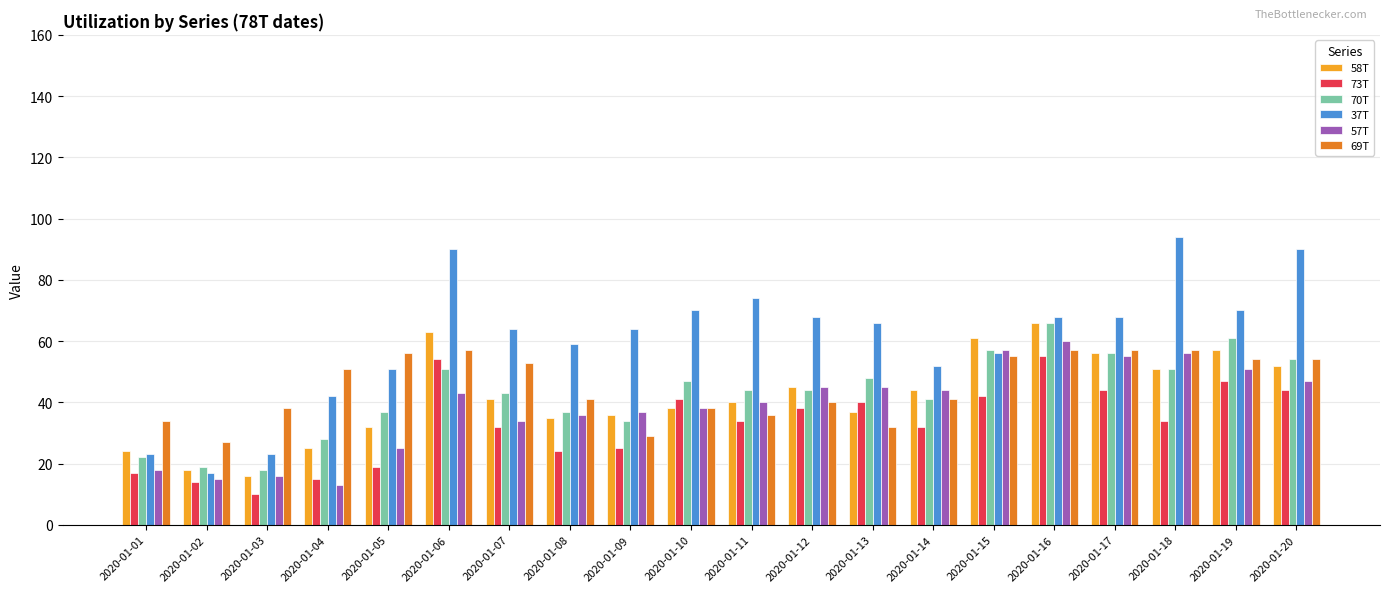

What is the average value of the 57T series?

39